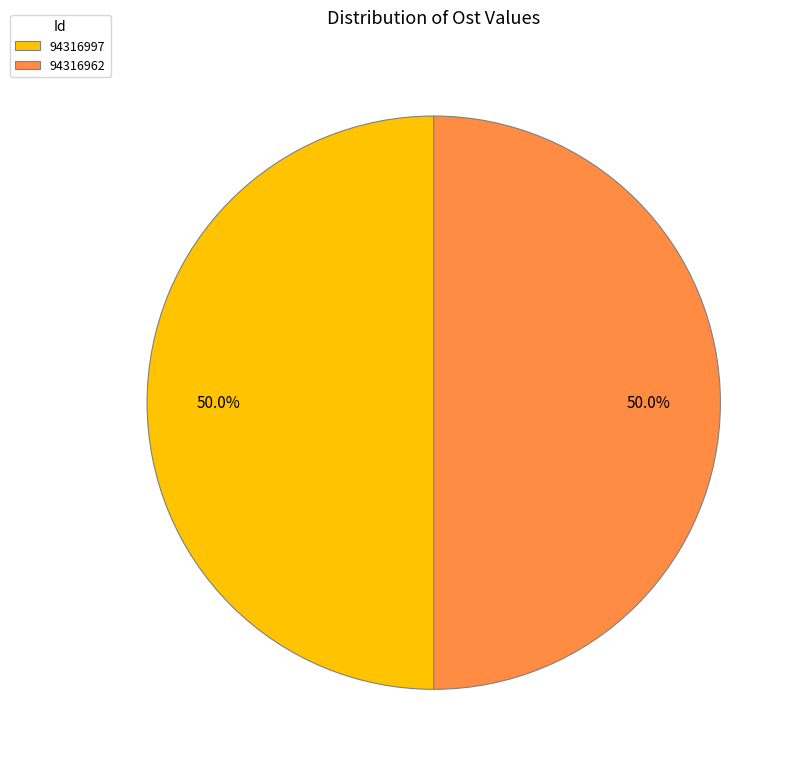

Do 94316997 and 94316962 together represent more than half of the pie?

Yes